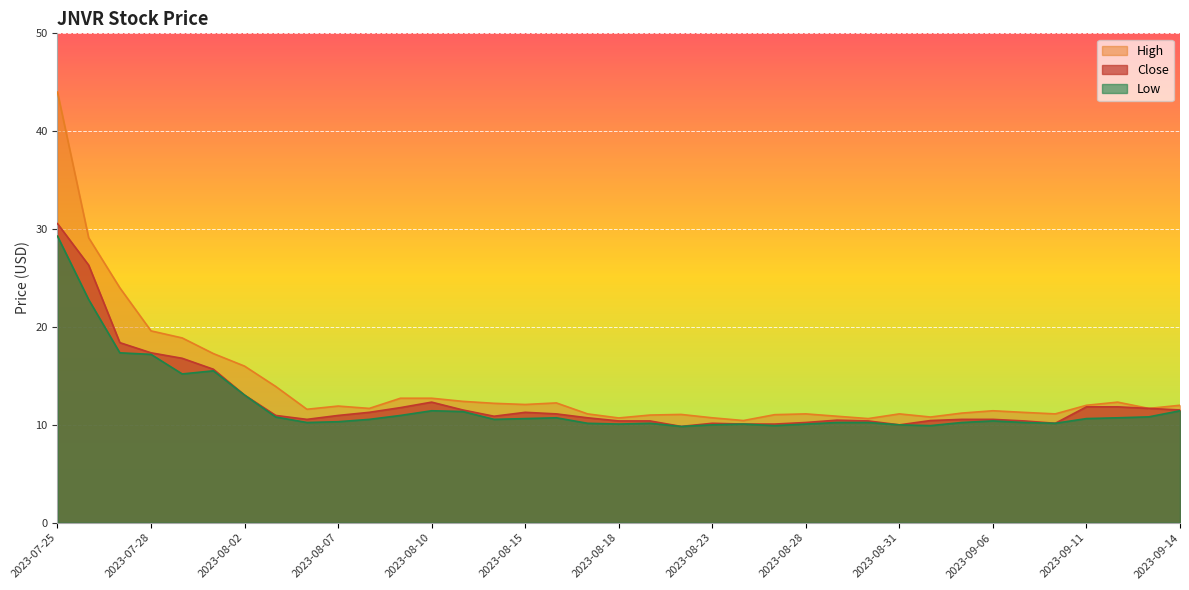

Reading left to right, list all the values displayed in this chart.

Close: 2023-07-25=30.6	2023-07-26=26.3	2023-07-27=18.4	2023-07-28=17.4	2023-07-31=16.8	2023-08-01=15.7	2023-08-02=13.0	2023-08-03=11.0	2023-08-04=10.6	2023-08-07=11.0	2023-08-08=11.3	2023-08-09=11.8	2023-08-10=12.3	2023-08-11=11.5	2023-08-14=10.9	2023-08-15=11.3	2023-08-16=11.1	2023-08-17=10.7	2023-08-18=10.4	2023-08-21=10.4	2023-08-22=9.8	2023-08-23=10.2	2023-08-24=10.1	2023-08-25=10.1	2023-08-28=10.2	2023-08-29=10.5	2023-08-30=10.4	2023-08-31=10.0	2023-09-01=10.4	2023-09-05=10.6	2023-09-06=10.6	2023-09-07=10.4	2023-09-08=10.2	2023-09-11=11.8	2023-09-12=11.8	2023-09-13=11.7	2023-09-14=11.5
High: 2023-07-25=44.0	2023-07-26=29.1	2023-07-27=24.0	2023-07-28=19.6	2023-07-31=18.9	2023-08-01=17.3	2023-08-02=16.0	2023-08-03=13.9	2023-08-04=11.6	2023-08-07=11.9	2023-08-08=11.7	2023-08-09=12.7	2023-08-10=12.7	2023-08-11=12.4	2023-08-14=12.2	2023-08-15=12.1	2023-08-16=12.2	2023-08-17=11.1	2023-08-18=10.7	2023-08-21=11.0	2023-08-22=11.1	2023-08-23=10.7	2023-08-24=10.4	2023-08-25=11.0	2023-08-28=11.1	2023-08-29=10.9	2023-08-30=10.6	2023-08-31=11.1	2023-09-01=10.8	2023-09-05=11.2	2023-09-06=11.4	2023-09-07=11.3	2023-09-08=11.1	2023-09-11=12.0	2023-09-12=12.3	2023-09-13=11.7	2023-09-14=12.0
Low: 2023-07-25=29.3	2023-07-26=22.8	2023-07-27=17.4	2023-07-28=17.2	2023-07-31=15.2	2023-08-01=15.5	2023-08-02=13.0	2023-08-03=10.8	2023-08-04=10.2	2023-08-07=10.3	2023-08-08=10.6	2023-08-09=11.0	2023-08-10=11.4	2023-08-11=11.4	2023-08-14=10.6	2023-08-15=10.6	2023-08-16=10.7	2023-08-17=10.2	2023-08-18=10.1	2023-08-21=10.2	2023-08-22=9.8	2023-08-23=10.0	2023-08-24=10.1	2023-08-25=9.9	2023-08-28=10.1	2023-08-29=10.2	2023-08-30=10.2	2023-08-31=10.0	2023-09-01=9.9	2023-09-05=10.2	2023-09-06=10.4	2023-09-07=10.2	2023-09-08=10.2	2023-09-11=10.6	2023-09-12=10.7	2023-09-13=10.8	2023-09-14=11.4